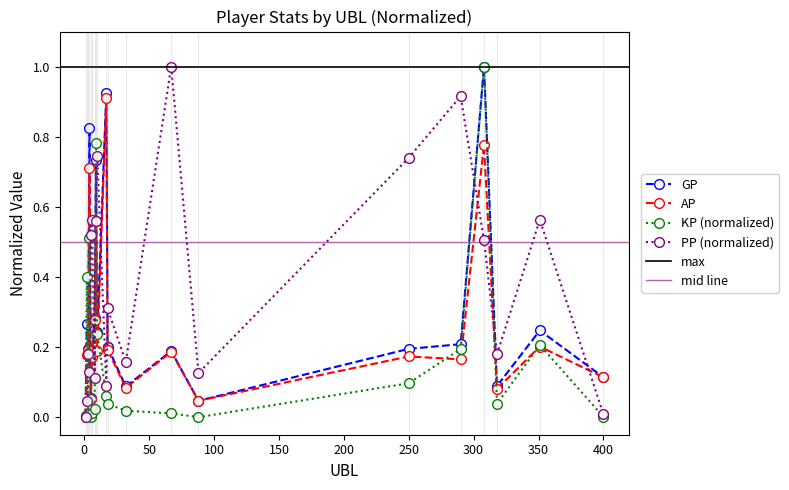

True or false: KP and AP intersect in this chart.

True